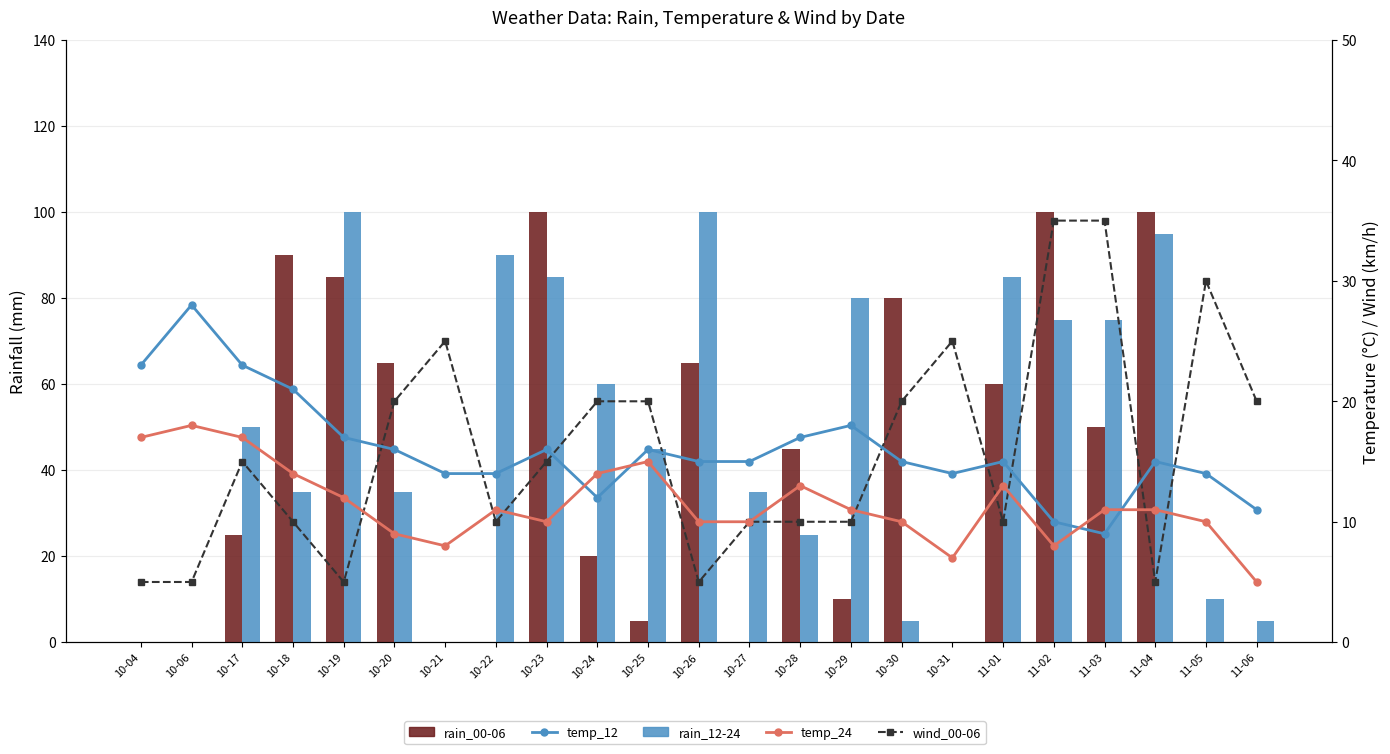

Which series has the largest range (max minus min)?

rain_00-06